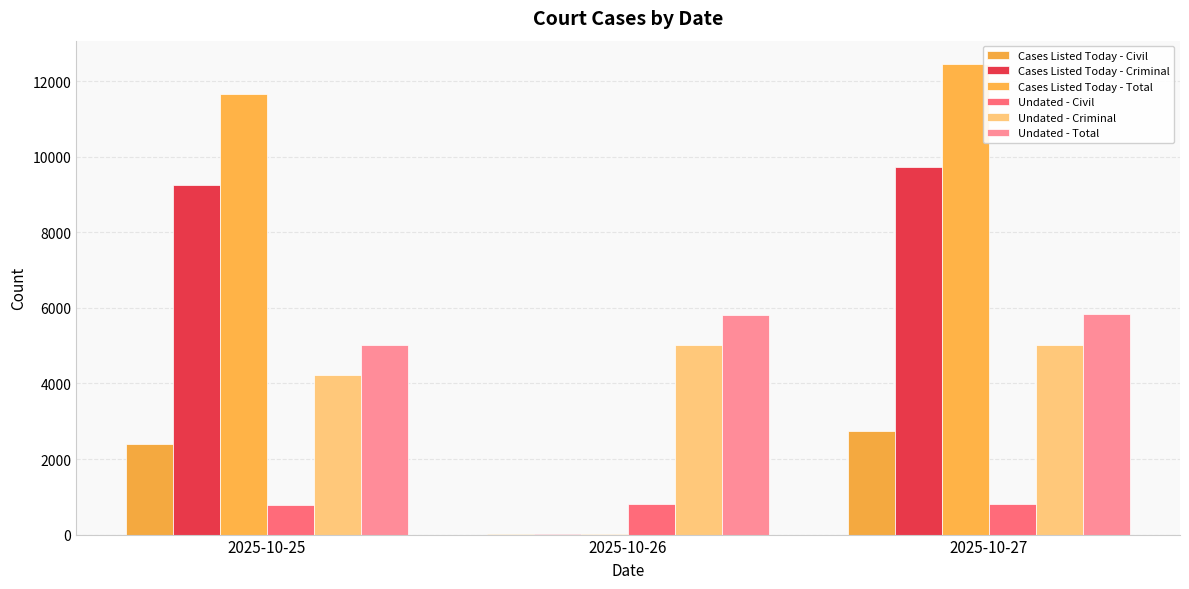

How many groups of bars are there?

3